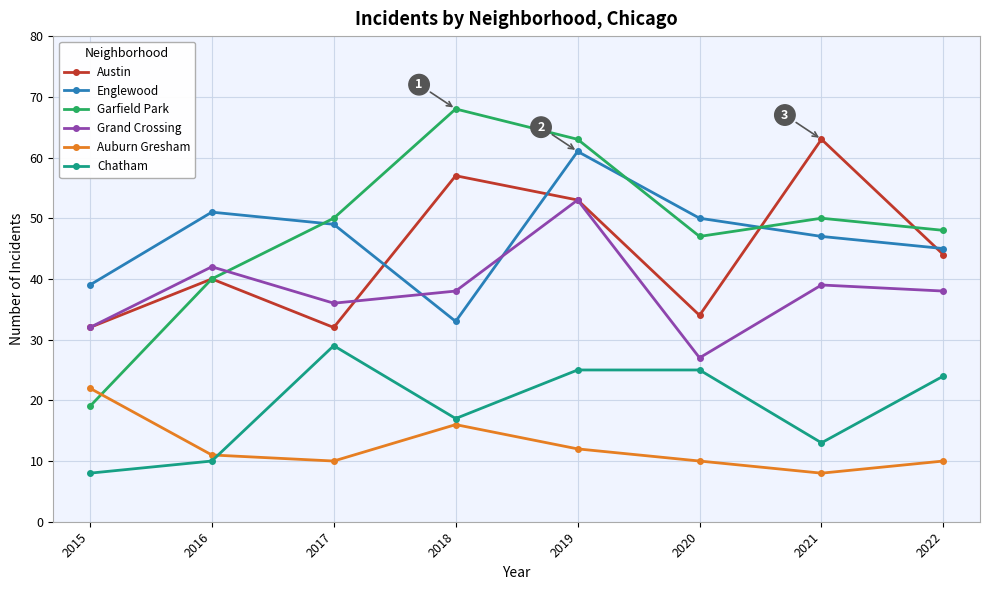

How many categories are shown in the chart?

8